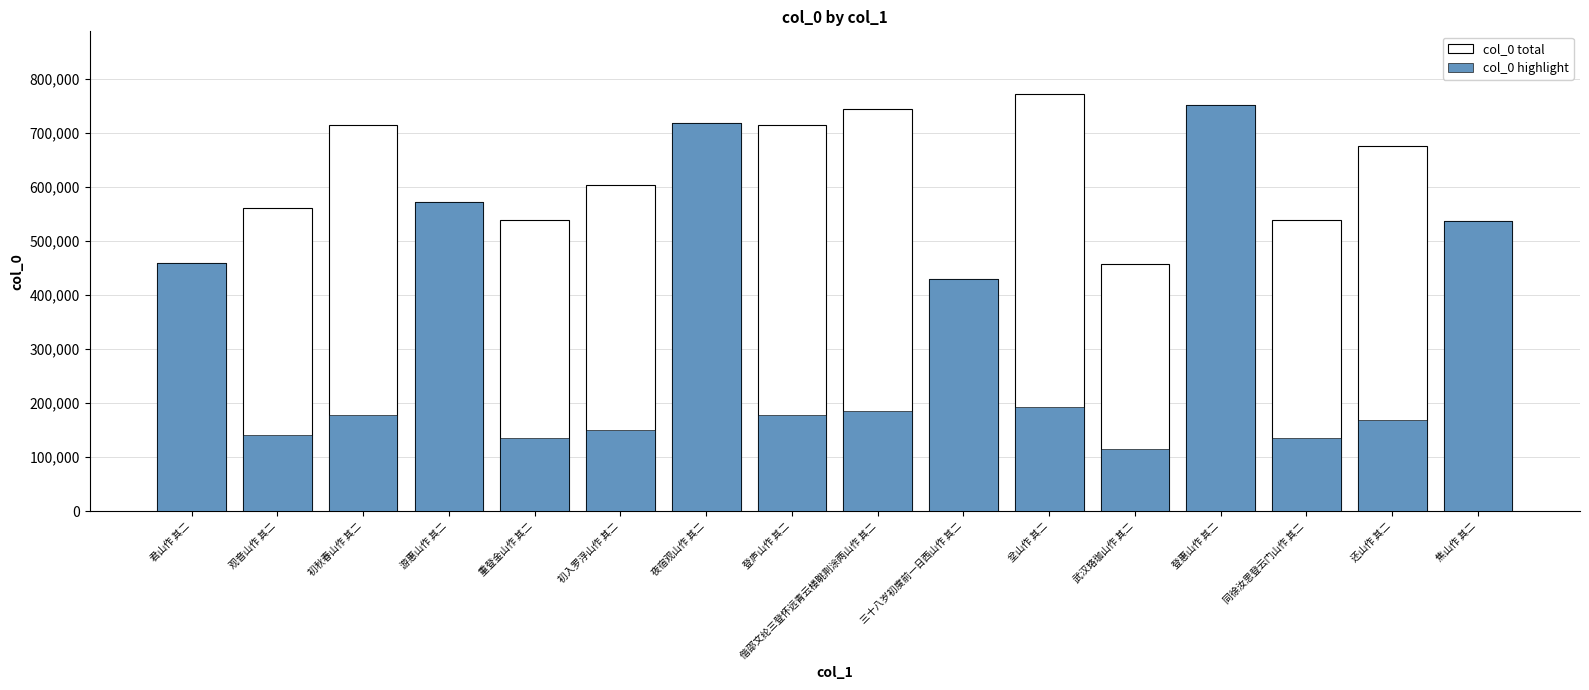

How many data points in col_0 total are above 603470?

7